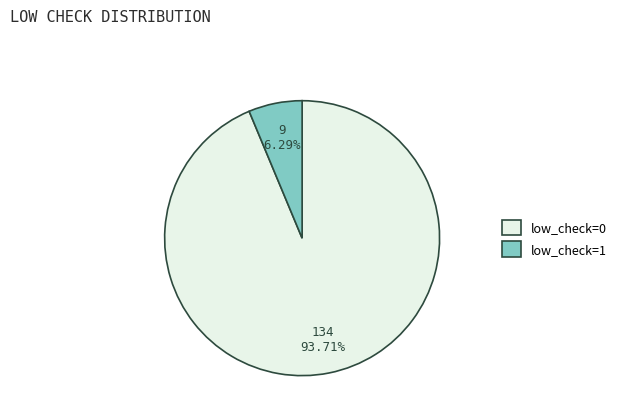

How many slices are in this pie chart?

2